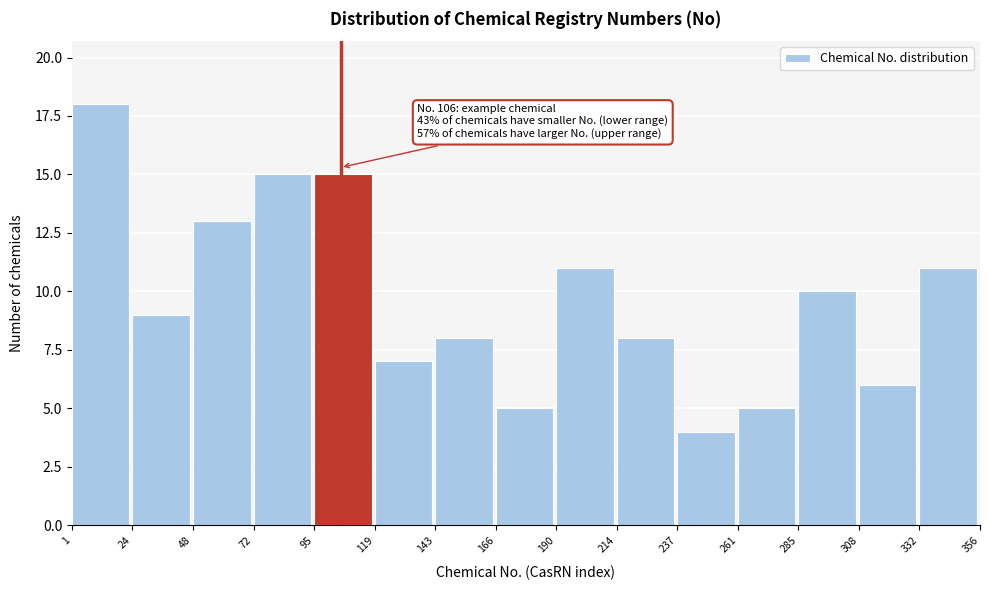

Over which range of the x-axis is the bar tallest?

1 to 24